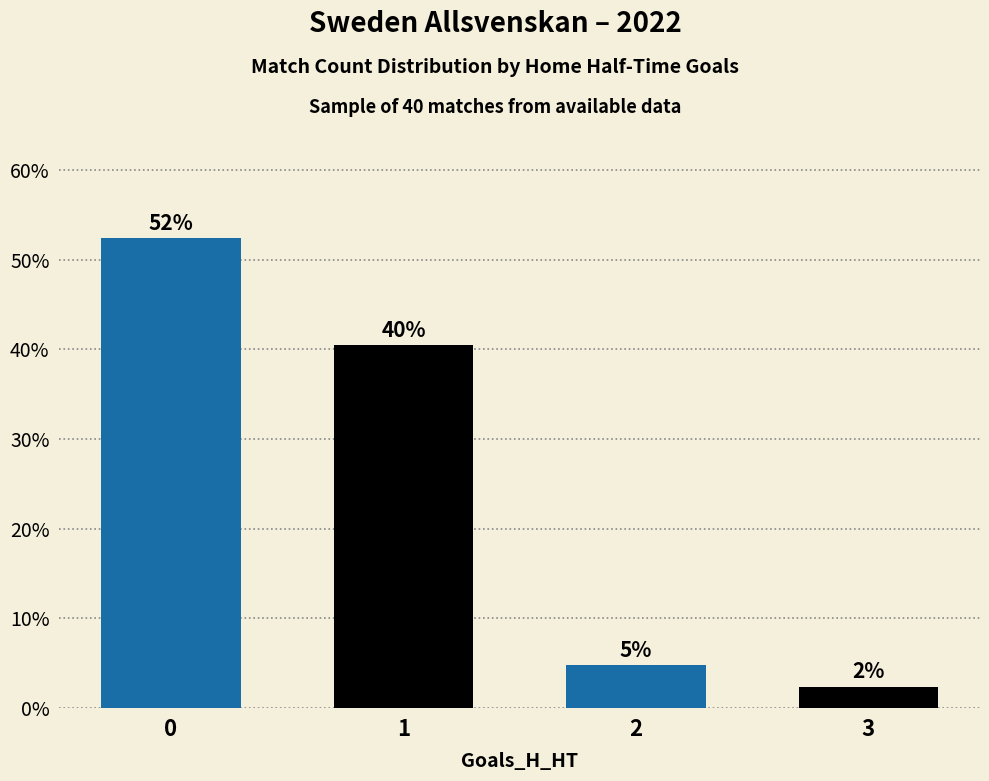

What is the difference between the second highest and second lowest values?

35.7